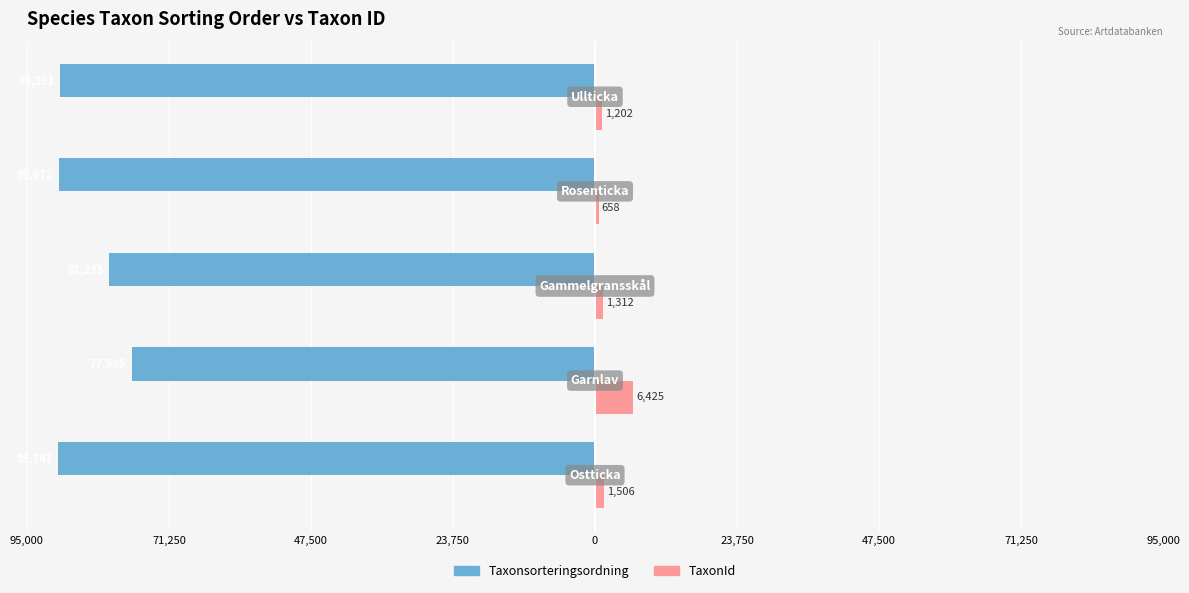

What position from the left is 95,000?

1